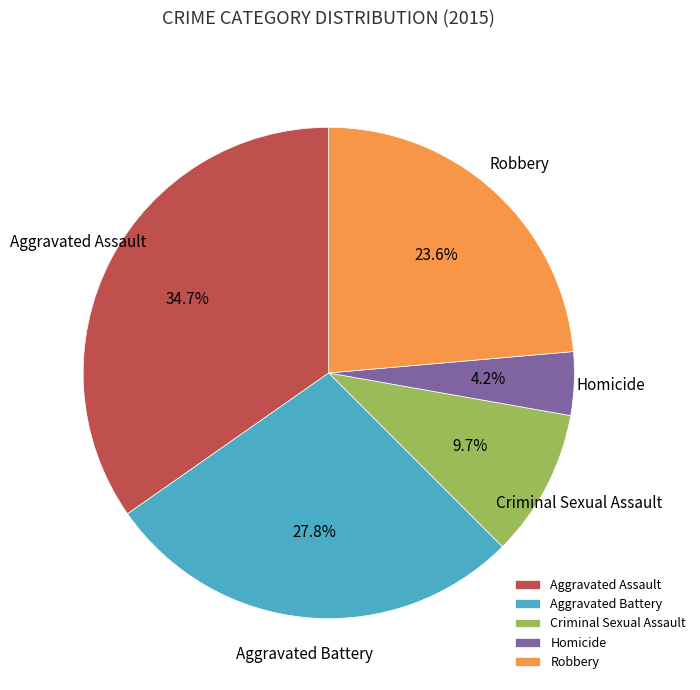

What is the smallest slice in the pie chart?

Homicide